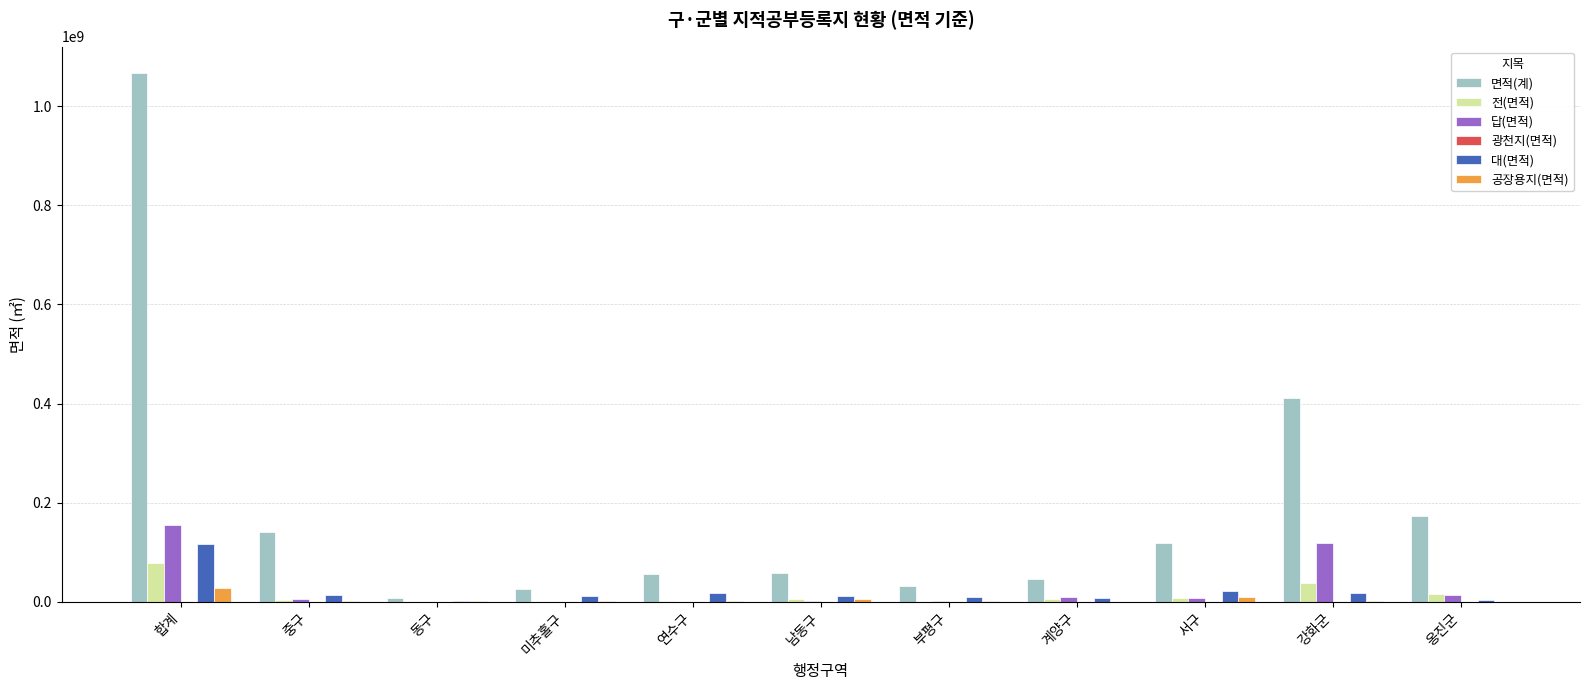

At which category is the sum across all series the highest?

합계